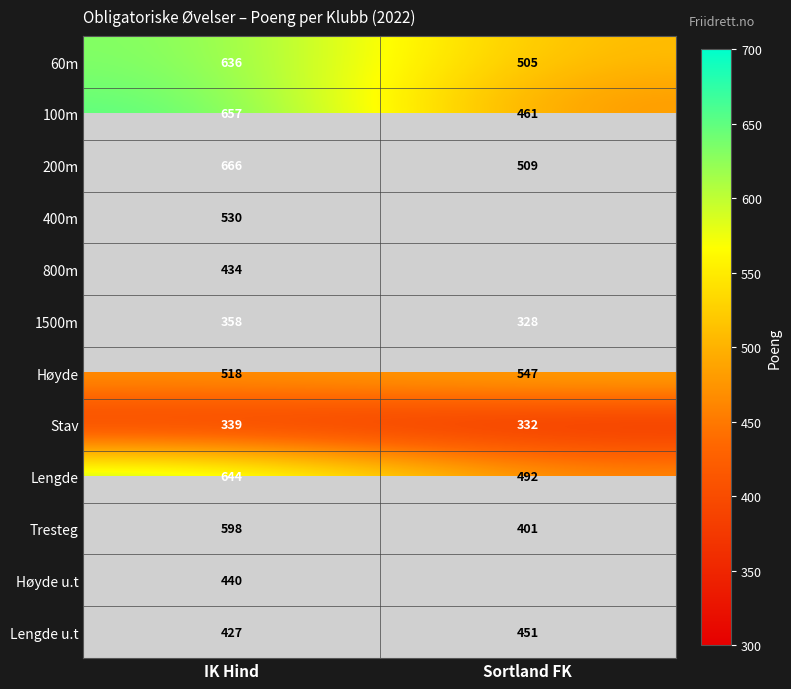

What is the sum of all 200m values?

1175